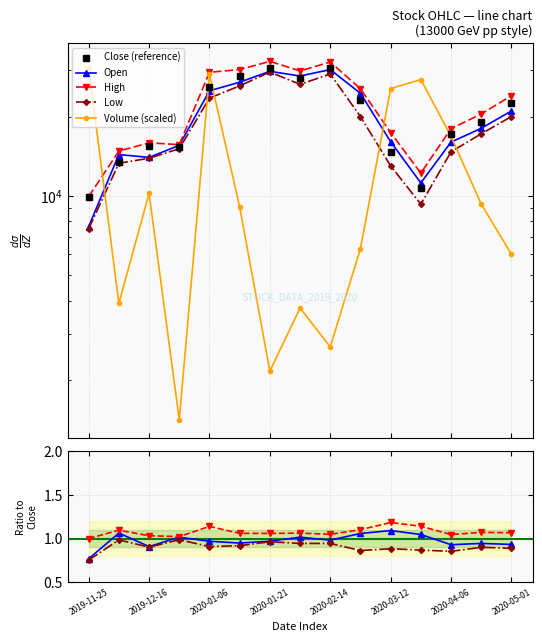

Which has a higher value, 2020-03-23 or 2019-12-27?

2019-12-27